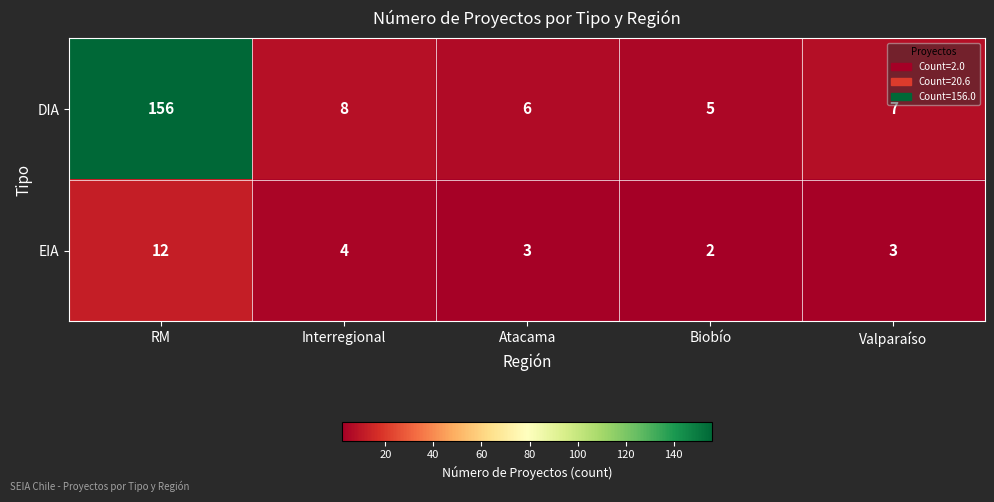

What is the difference between the EIA values at RM and Atacama?

9